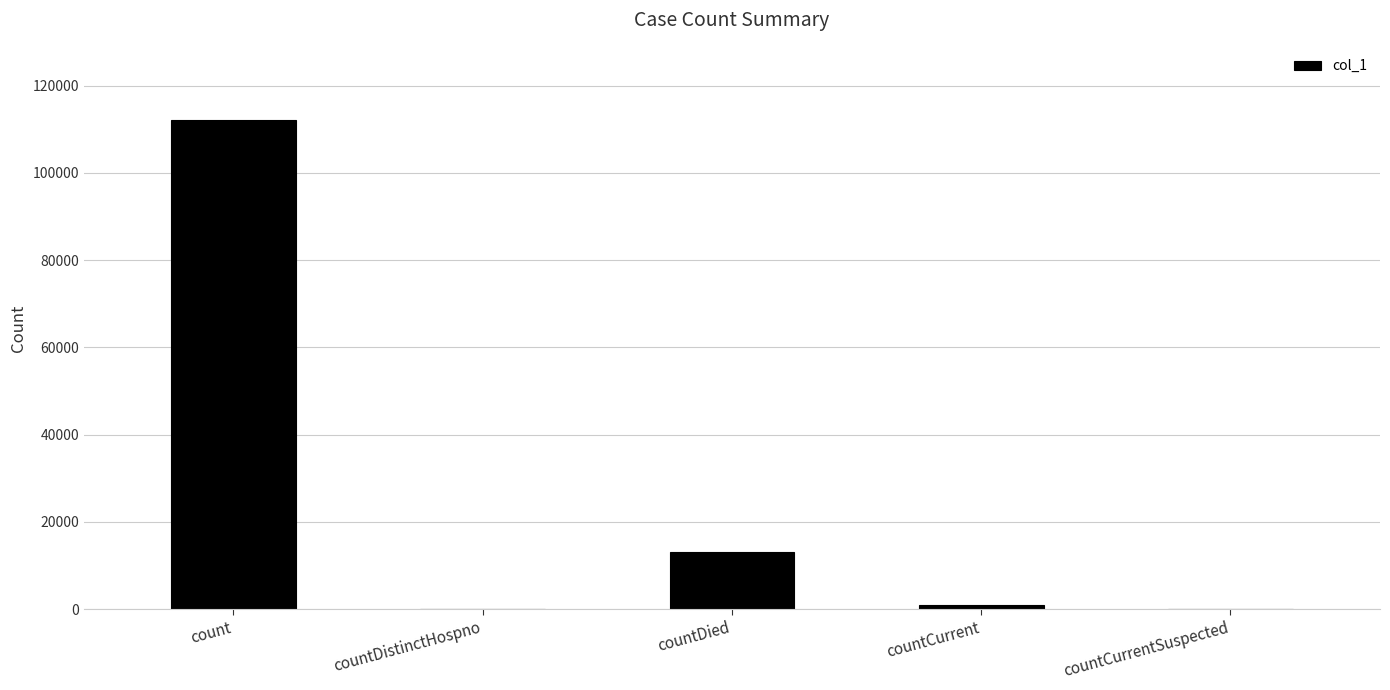

Reading left to right, transcribe all the data shown in this chart.

count=112060	countDistinctHospno=0	countDied=13122	countCurrent=993	countCurrentSuspected=0